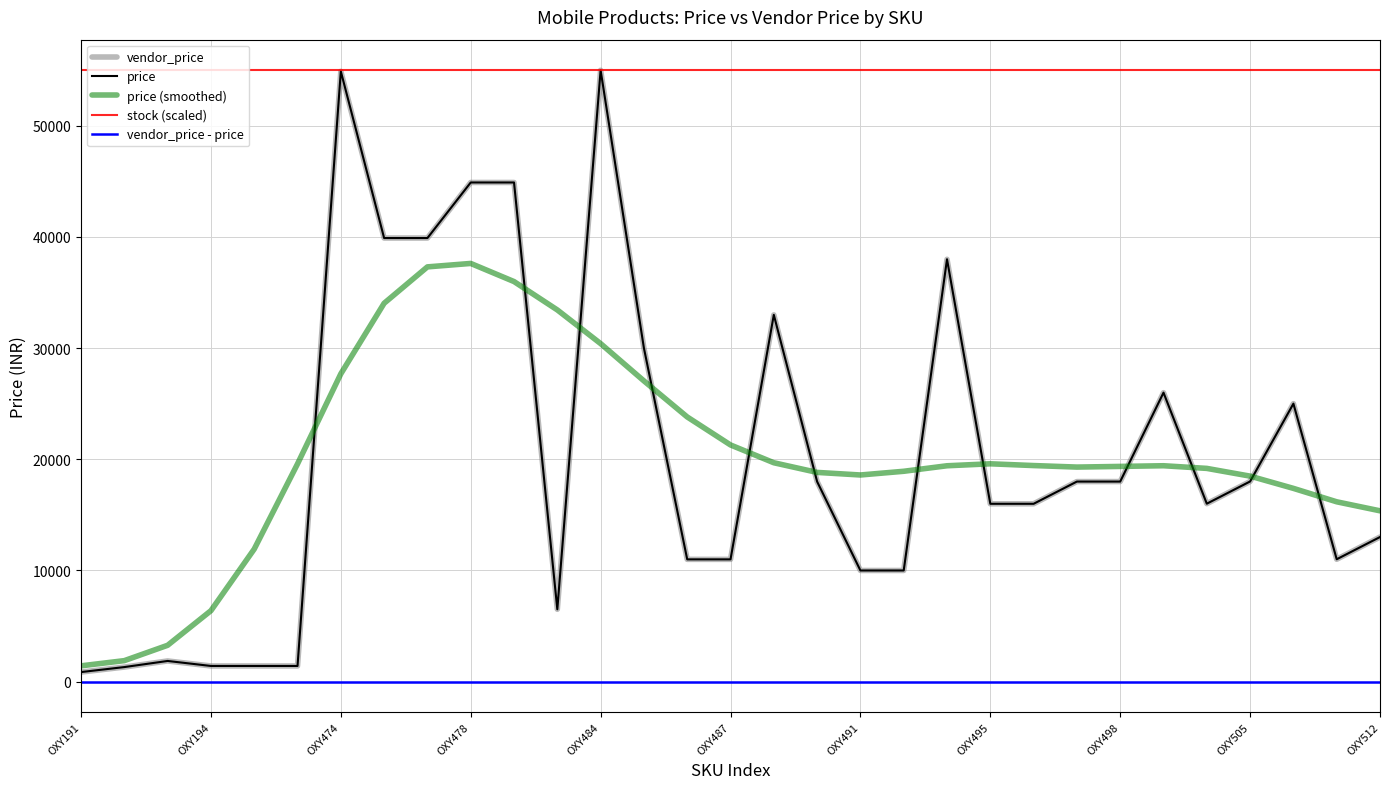

Does the chart display data point markers on the line(s)?

No